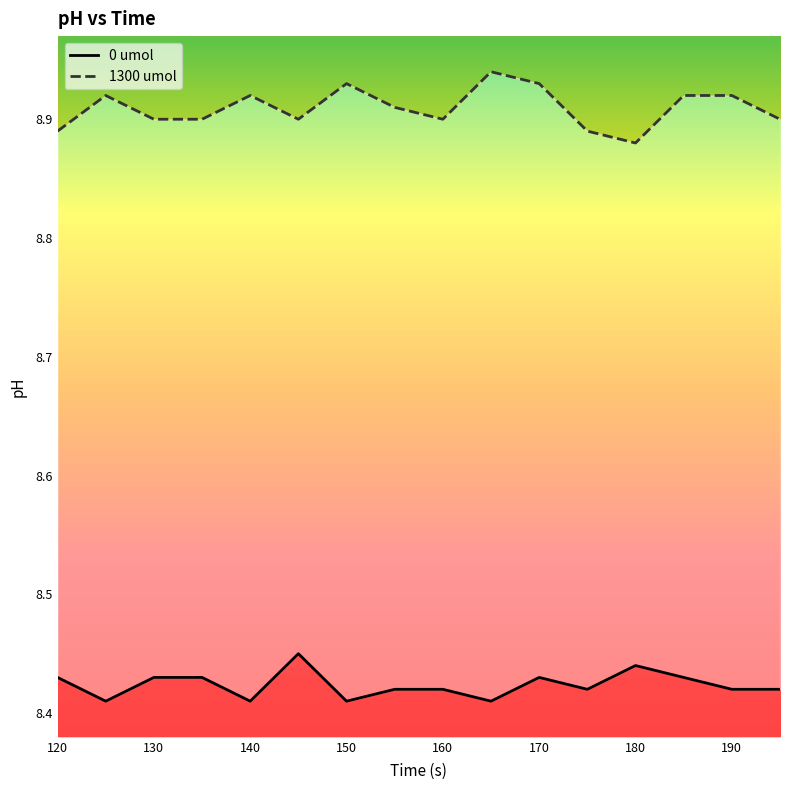

At which category is the sum across all series the highest?

170